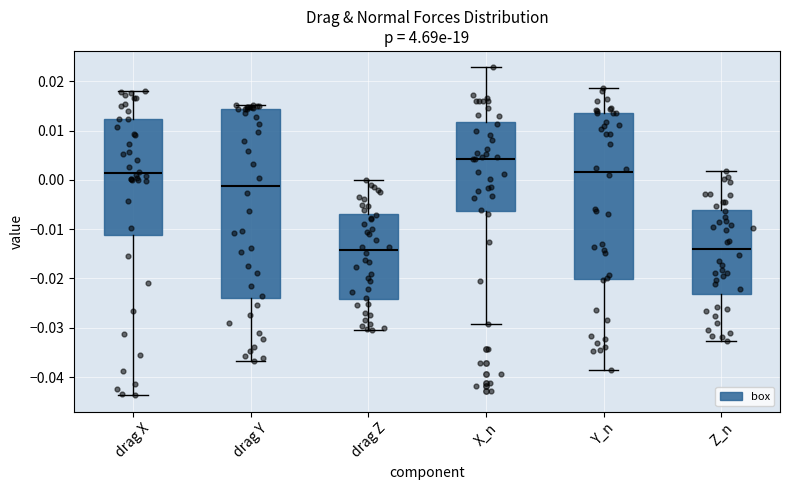

Where is the lower edge of the box for drag Z on the y-axis? The values are not printed on the chart, so give them approximately, as read against the axis.

-0.024